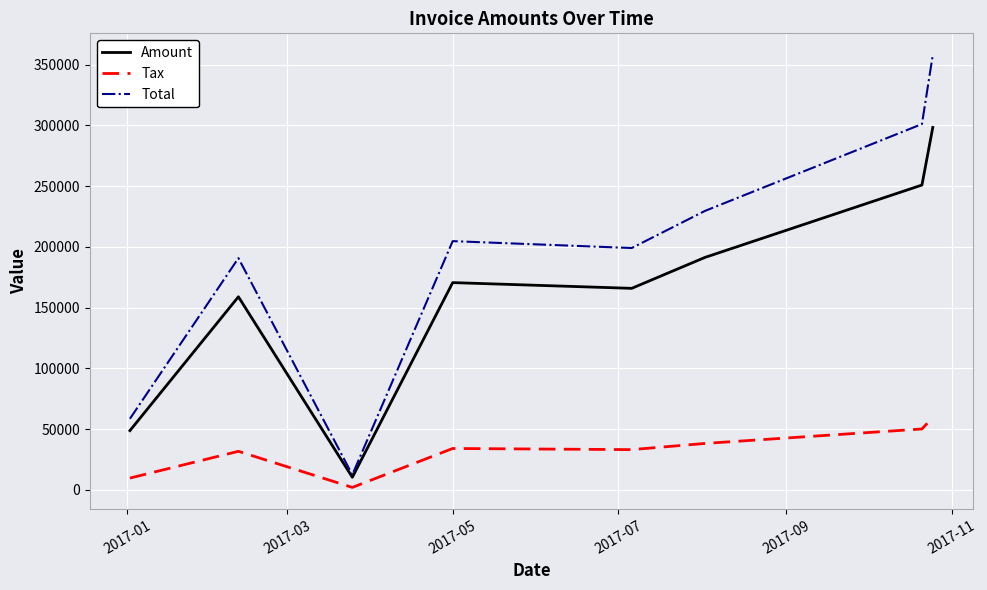

What is the lowest value of the Amount series?

10413.0